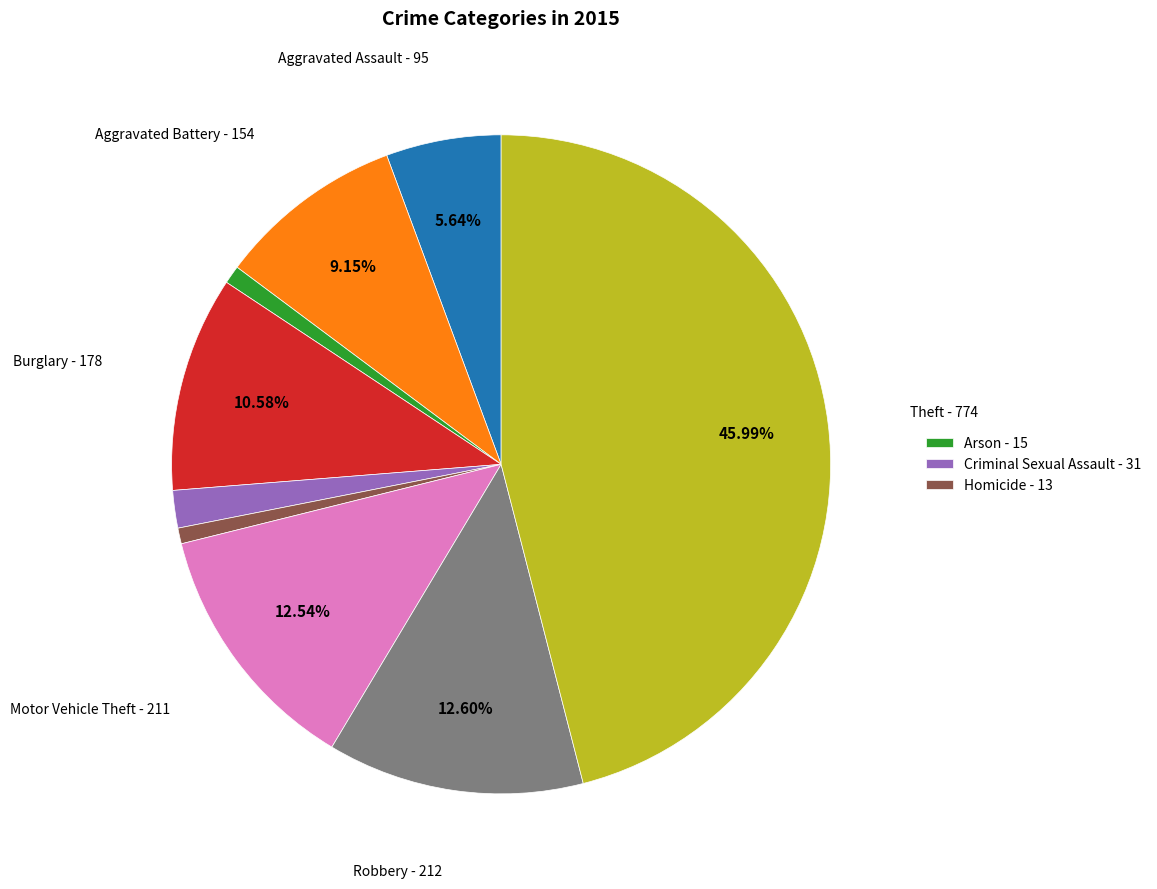

Is there a majority slice in this chart?

No